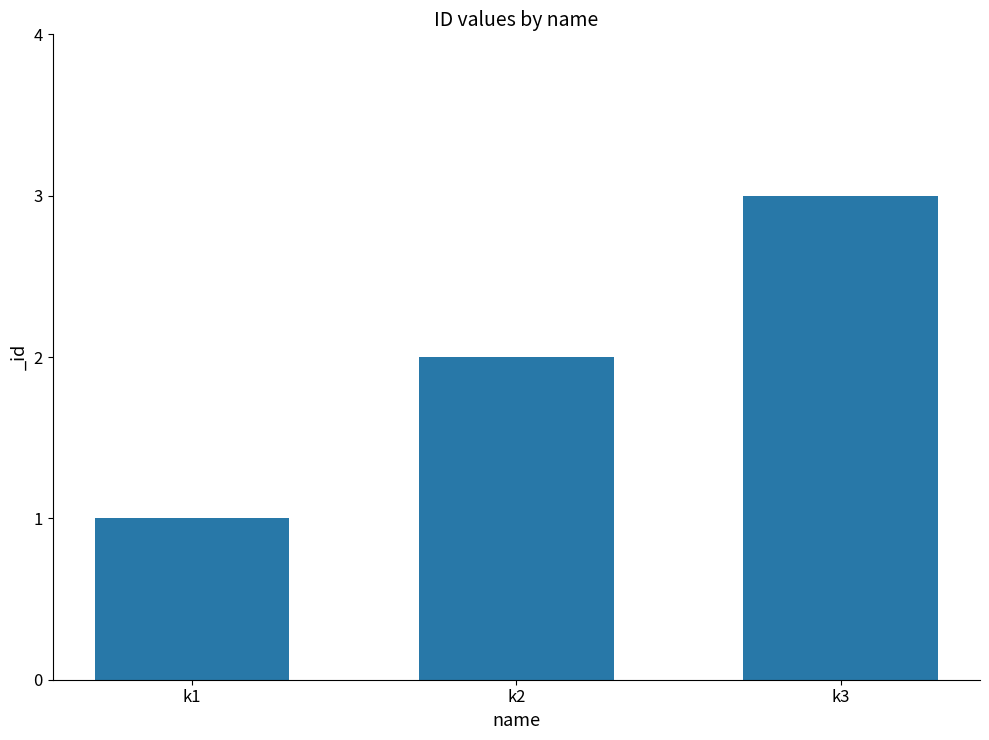

Reading left to right, list all the values displayed in this chart.

k1=1	k2=2	k3=3